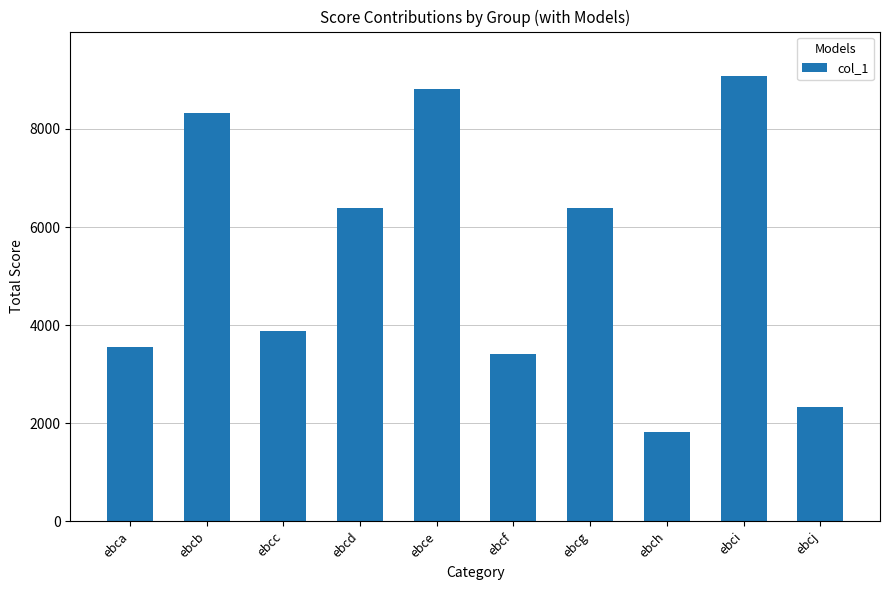

Does the chart contain stacked bars?

No